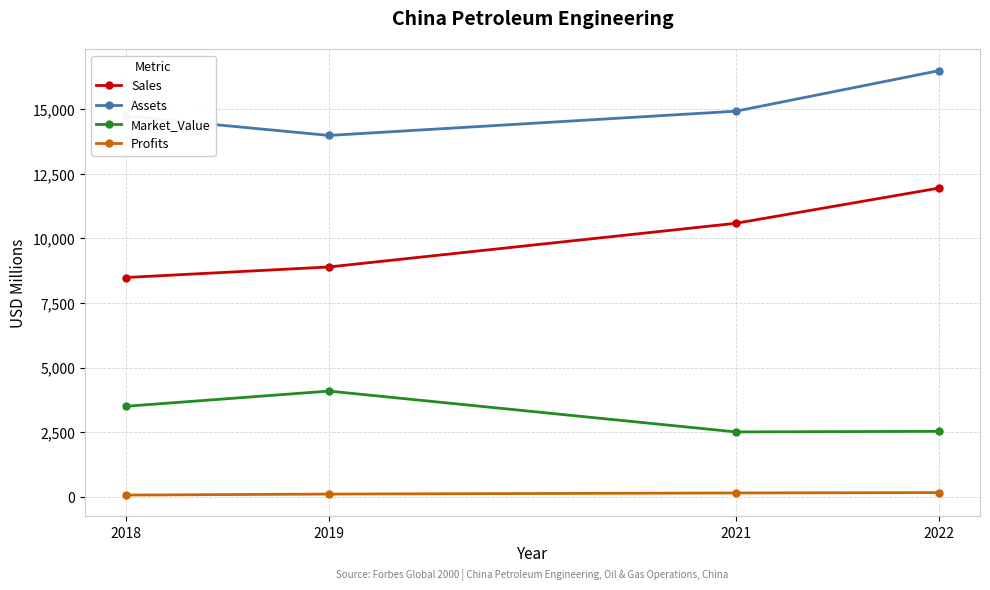

What is the greatest value displayed?

16492.0